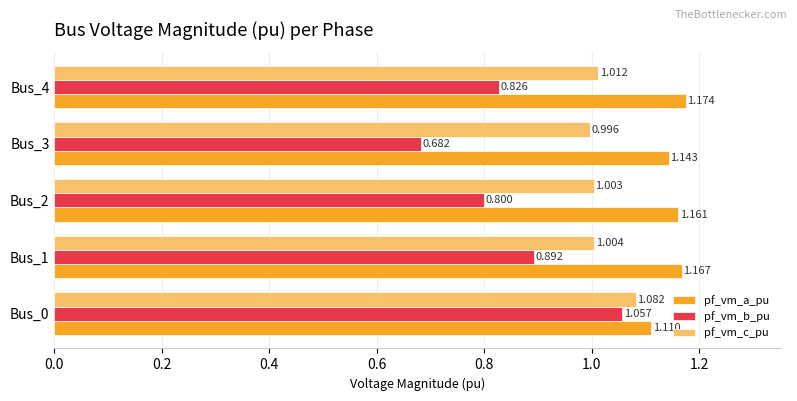

Which series has the largest total across all categories?

pf_vm_a_pu